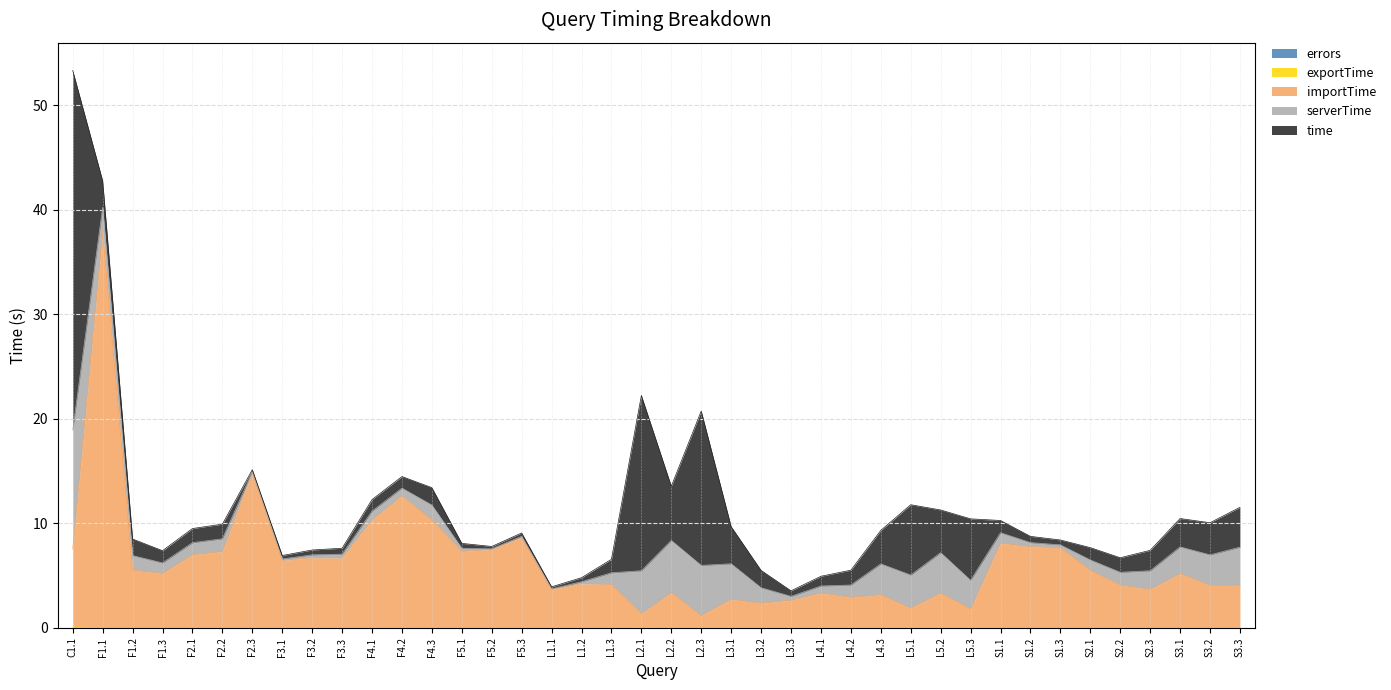

The value of errors at L2.1 is 0.0. True or false?

True